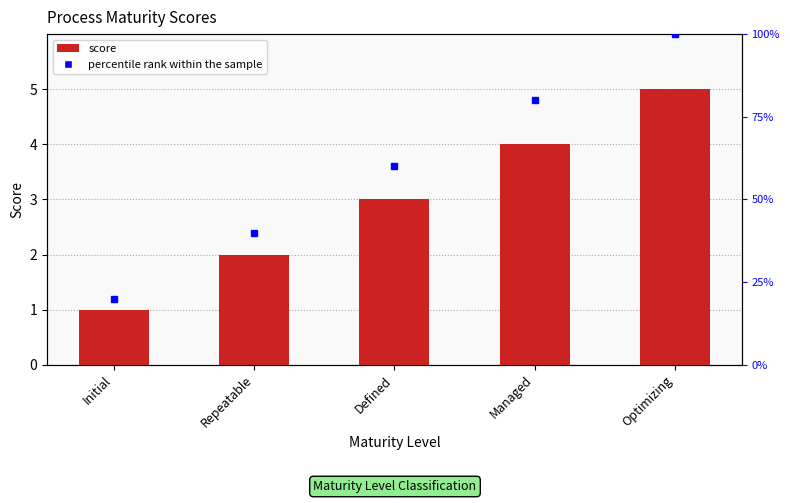

What is the smallest value displayed?

1